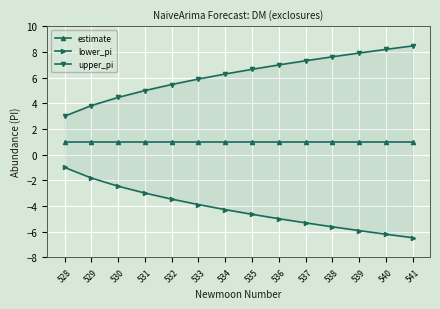

True or false: lower_pi has more than 0 interior local peaks.

False